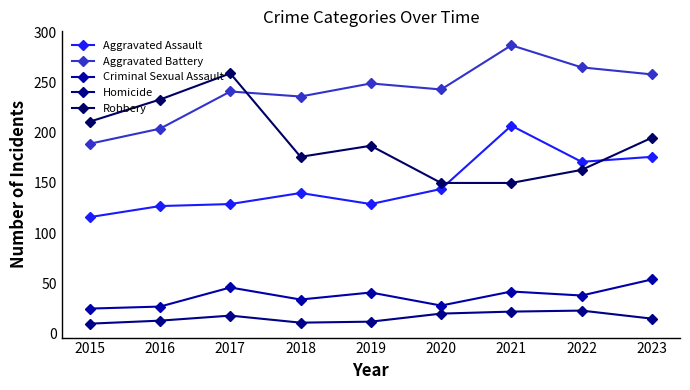

Is the value of Aggravated Assault at 2023 greater than the value of Homicide at 2019?

Yes